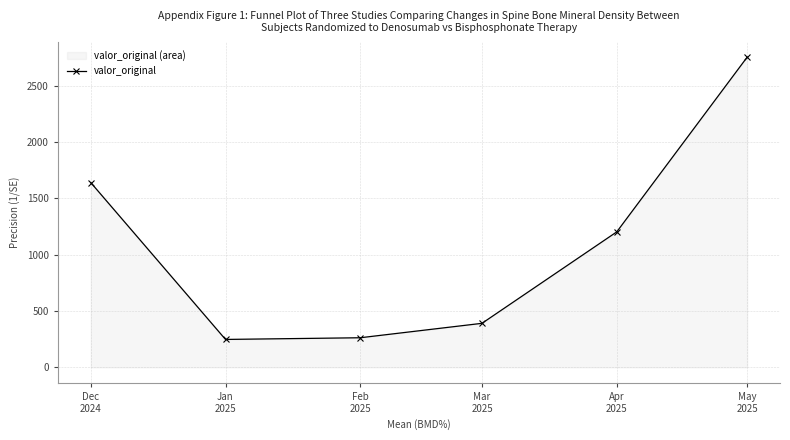

Between Feb
2025 and Apr
2025, which is larger?

Apr
2025